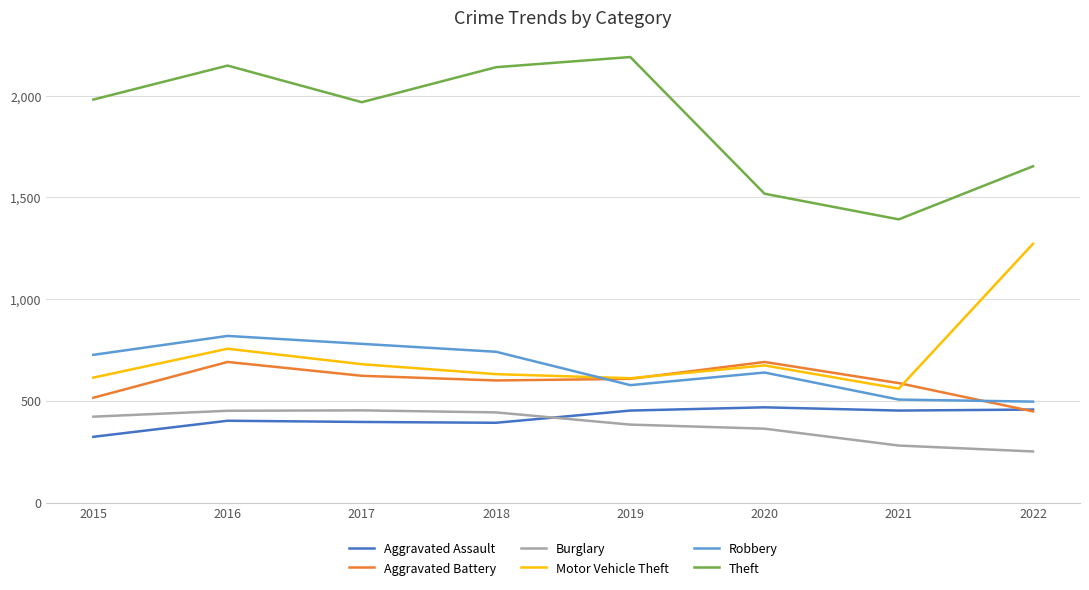

Does the chart have visible grid lines?

Yes